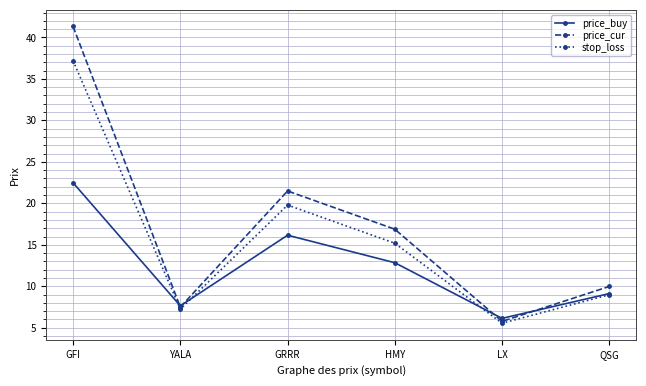

How many lines are shown in the chart?

3